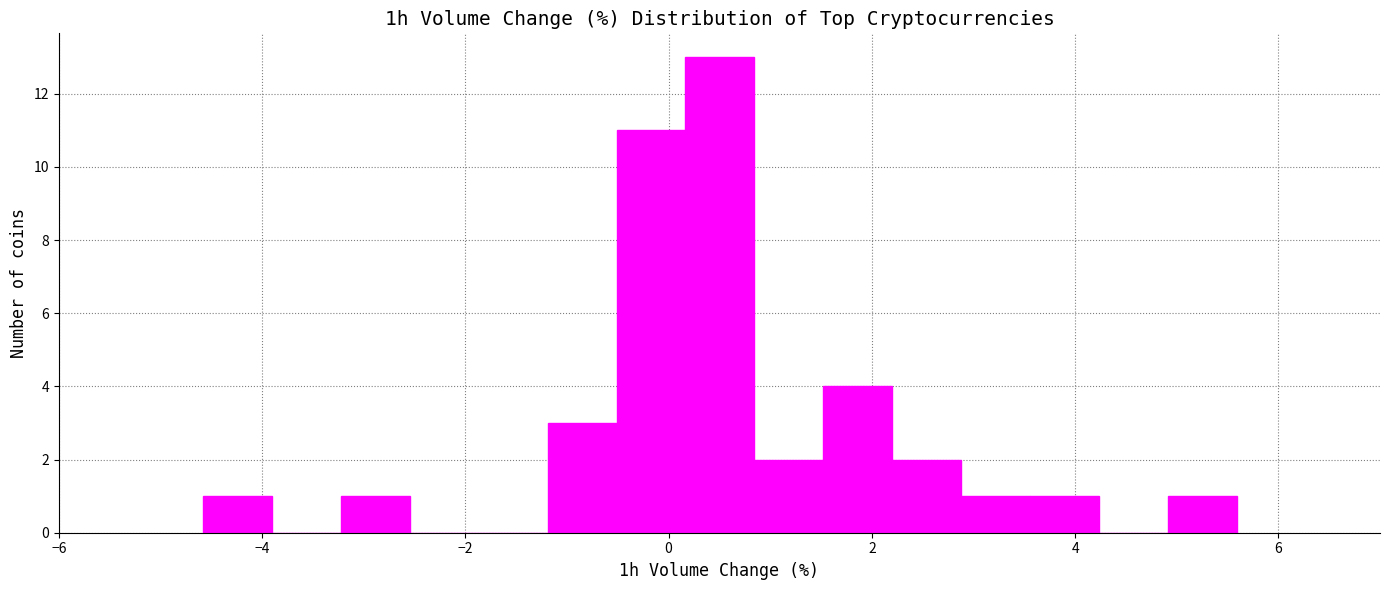

Around what value on the x-axis is the tallest bar? Give the approximate position of its centre, as read against the axis.

0.6